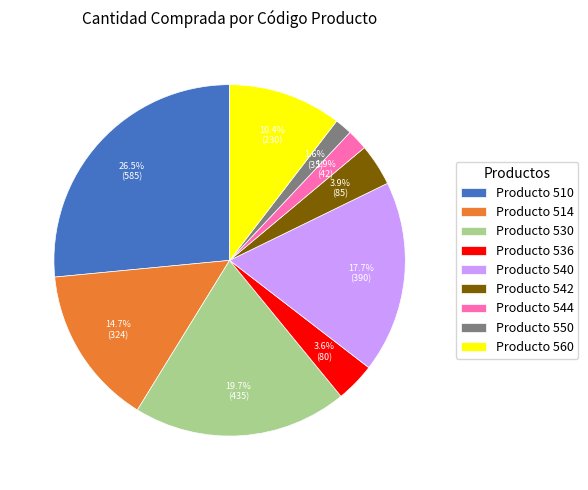

Is the sum of Producto 536 and Producto 544 greater than half?

No